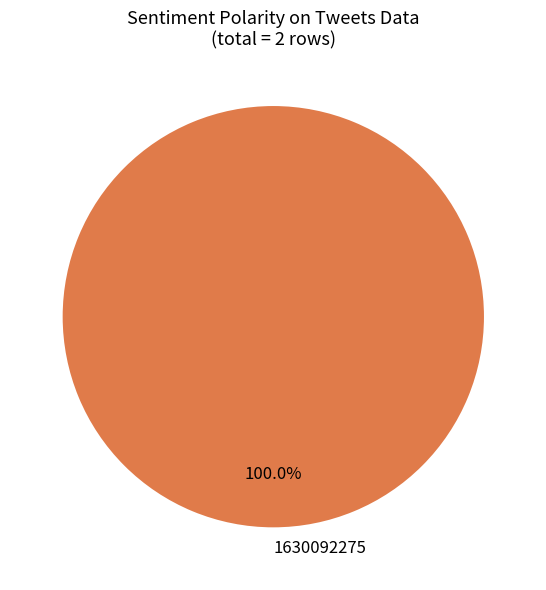

How many segments does this pie chart have?

1